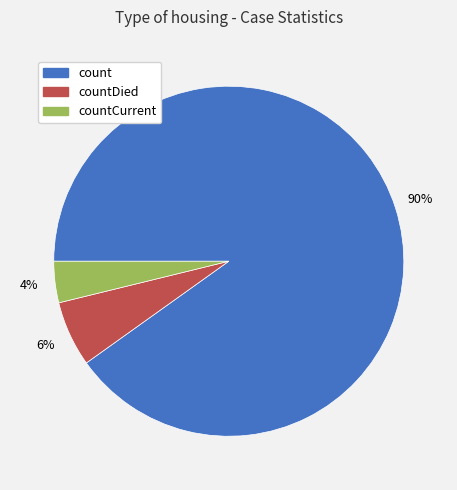

To the nearest percent, what is the average slice percentage?

33%